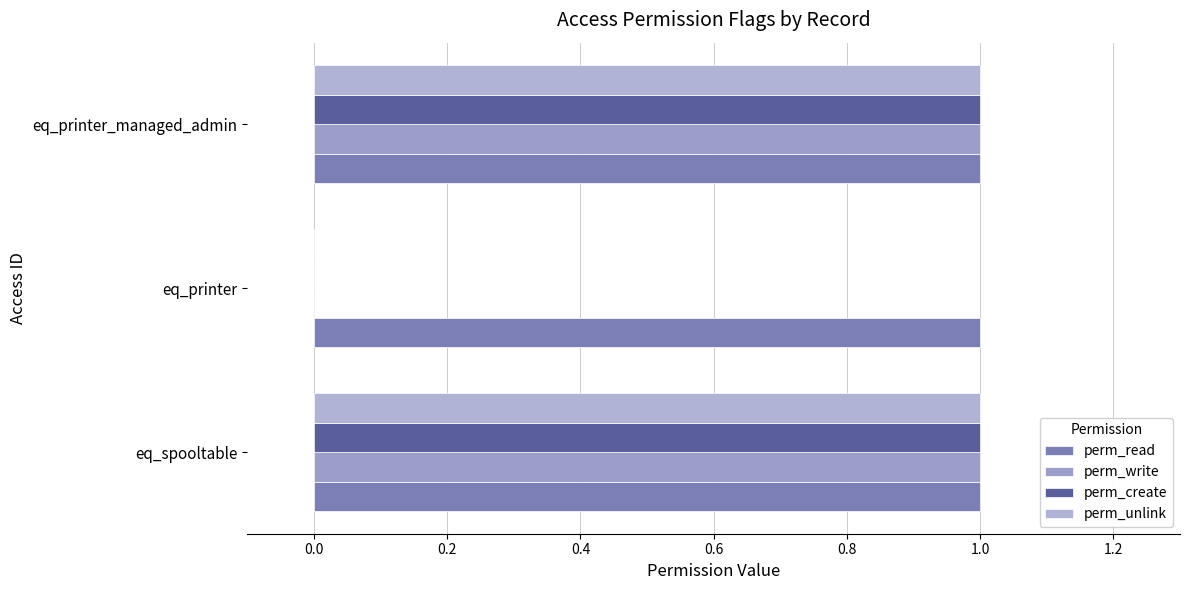

How many series are shown in this chart?

4